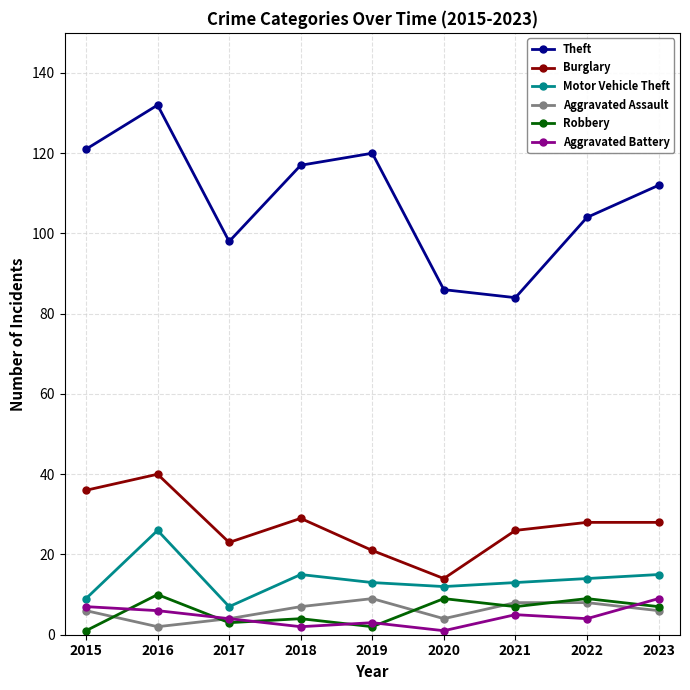

How many lines are shown in the chart?

6